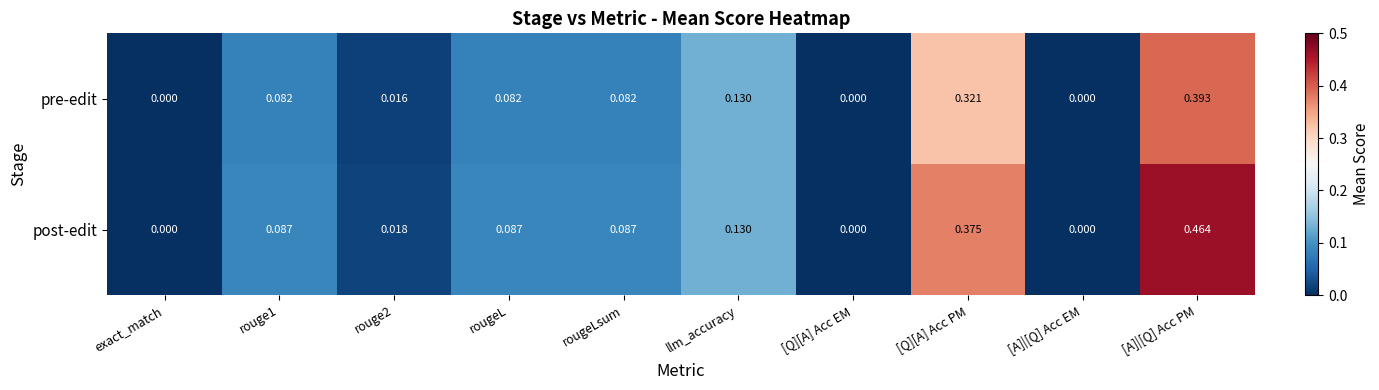

Is the value of post-edit at [Q][A] Acc EM greater than the value of pre-edit at rouge1?

No